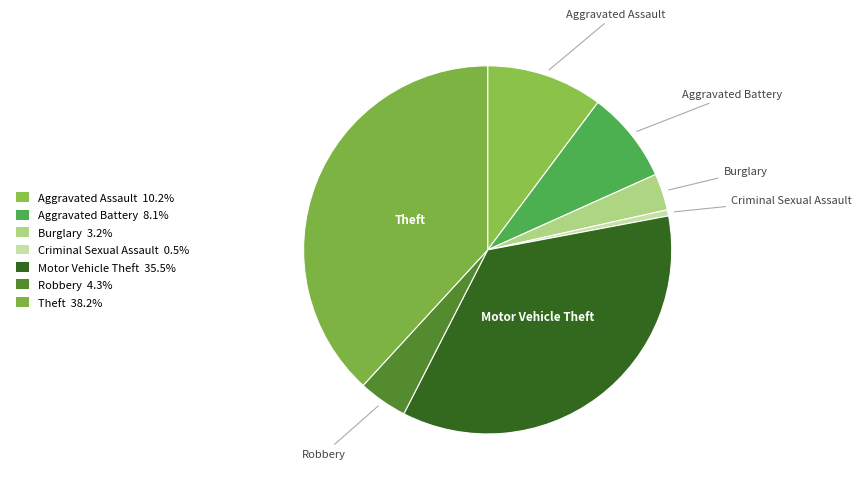

What is the largest slice in the pie chart?

Theft